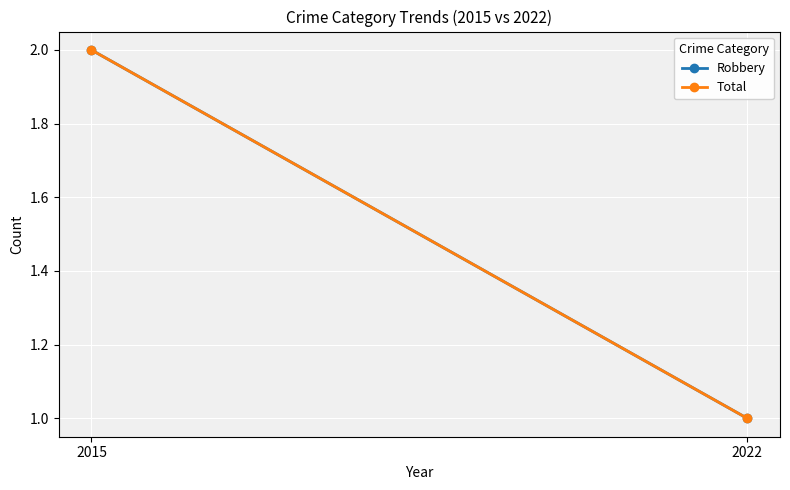

Which label corresponds to the largest value in the chart?

2015